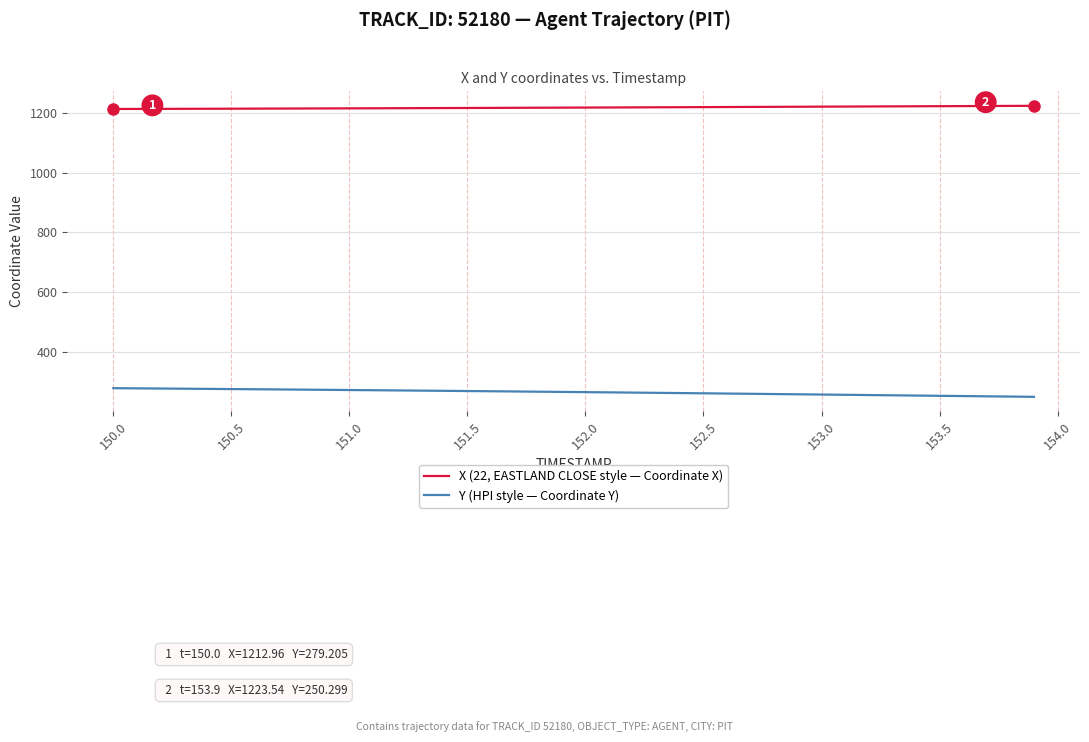

Which series has the largest total across all categories?

X (22, EASTLAND CLOSE style — Coordinate X)